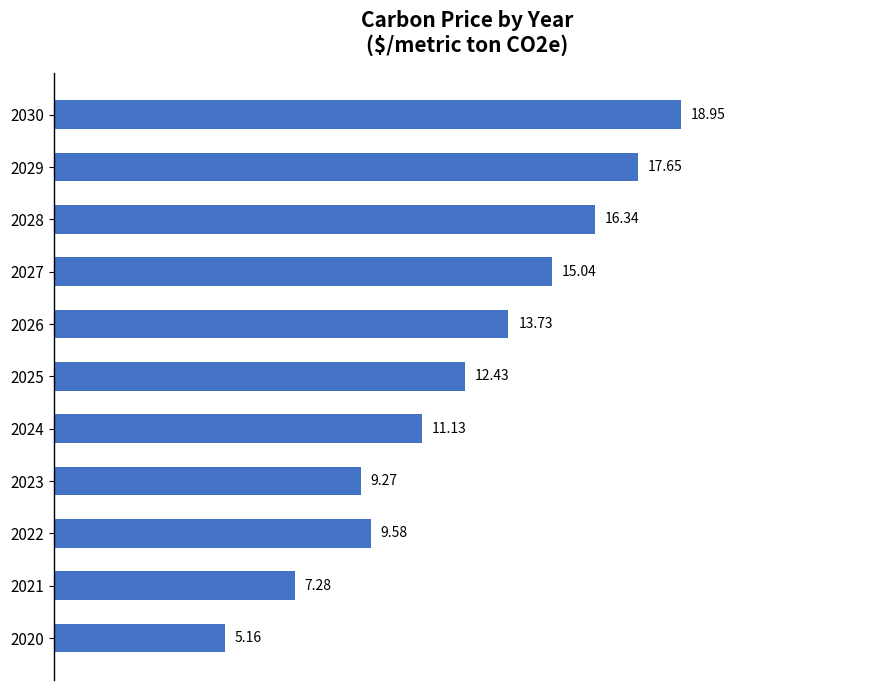

What is the average value?

12.4